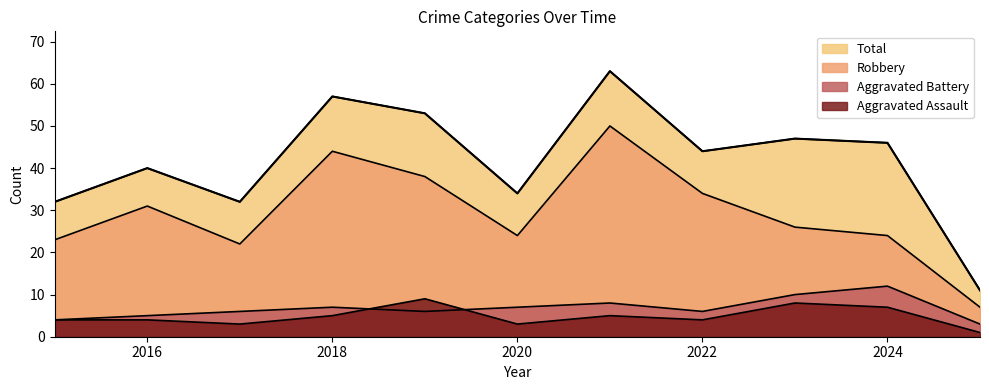

In Total, how many points are lower than both neighbors (excluding endpoints)?

3